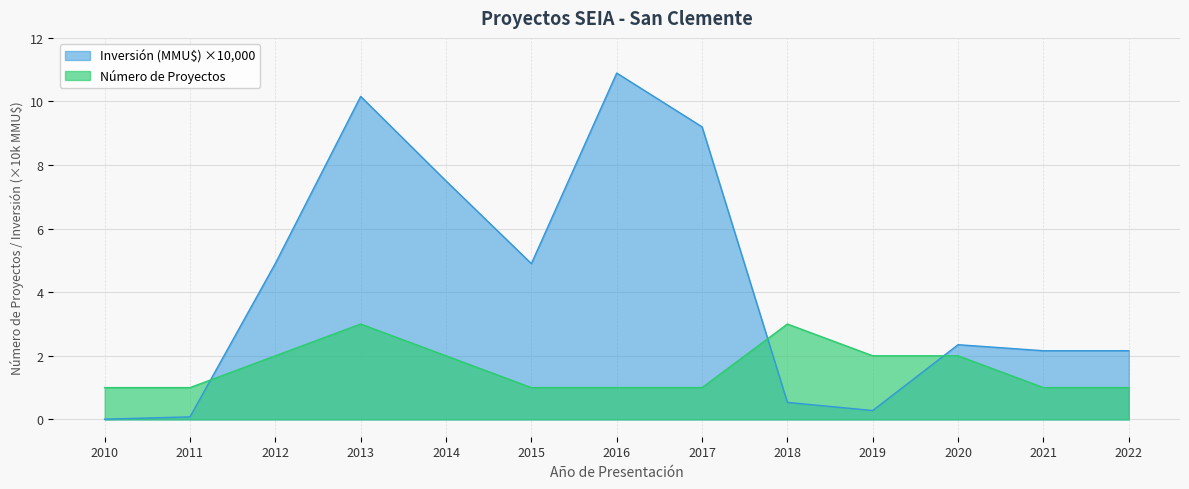

Reading right to left, what are all the values shown in this chart?

Número de Proyectos: 2022=1.0	2021=1.0	2020=2.0	2019=2.0	2018=3.0	2017=1.0	2016=1.0	2015=1.0	2014=2.0	2013=3.0	2012=2.0	2011=1.0	2010=1.0
Inversión (MMU$): 2022=2.2	2021=2.2	2020=2.4	2019=0.3	2018=0.5	2017=9.2	2016=10.9	2015=4.9	2014=7.5	2013=10.2	2012=4.9	2011=0.1	2010=0.0